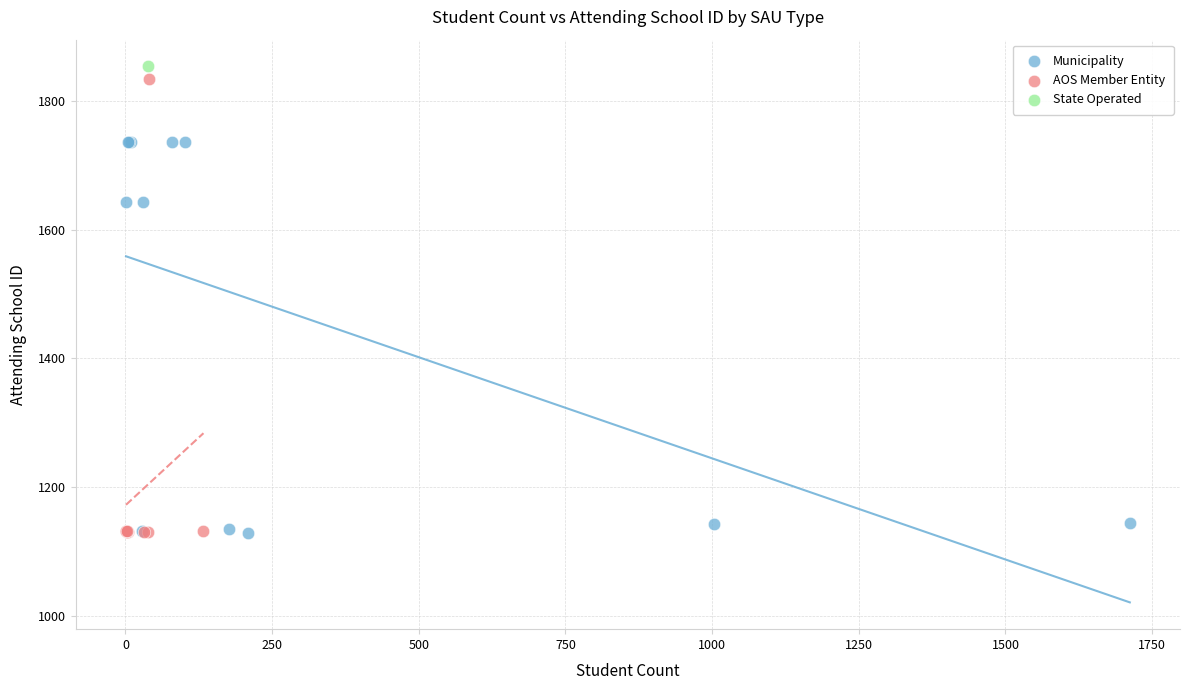

What are all the series names shown in the legend?

Municipality, AOS Member Entity, State Operated